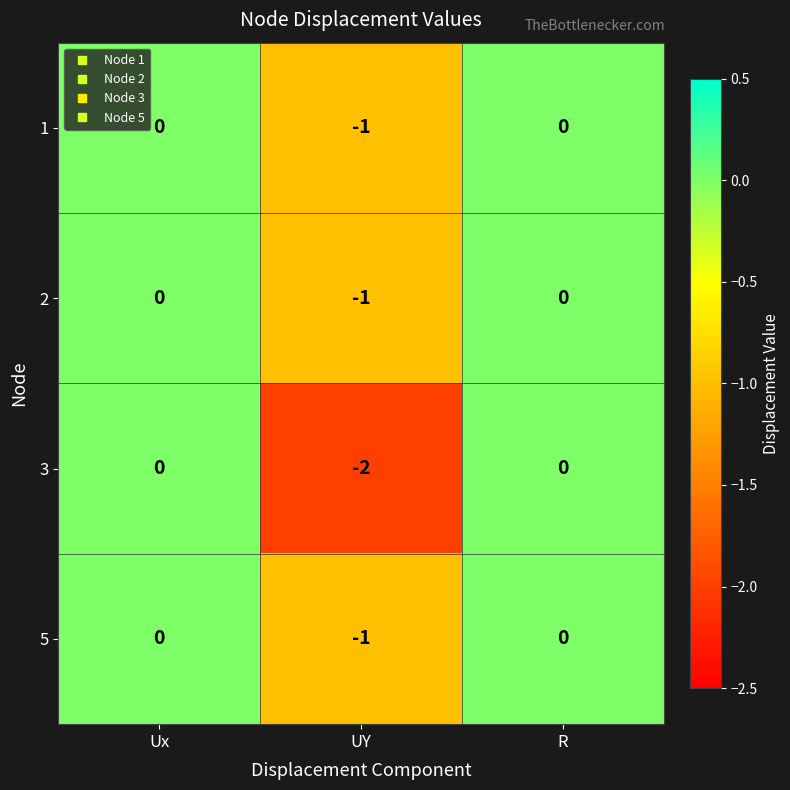

True or false: 2 has a value of 0 at R.

True